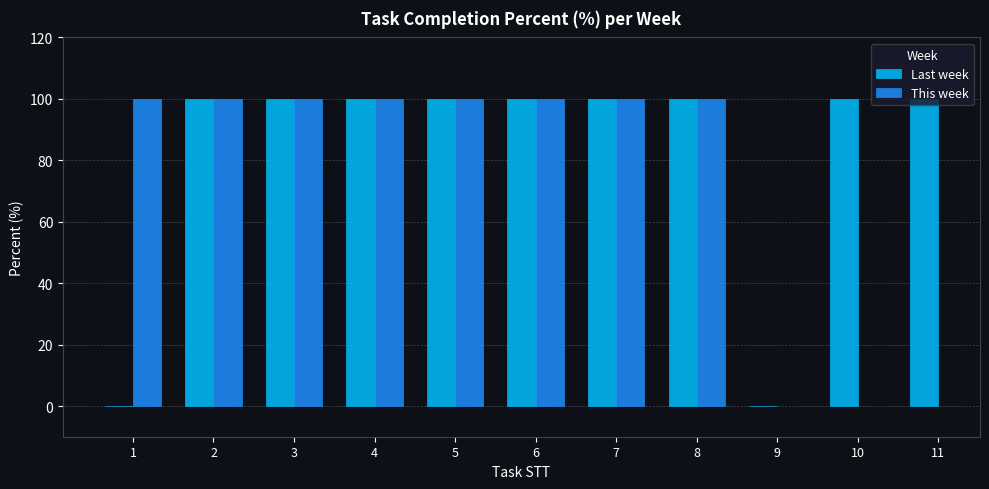

Which has a higher value, 1 or 8?

8